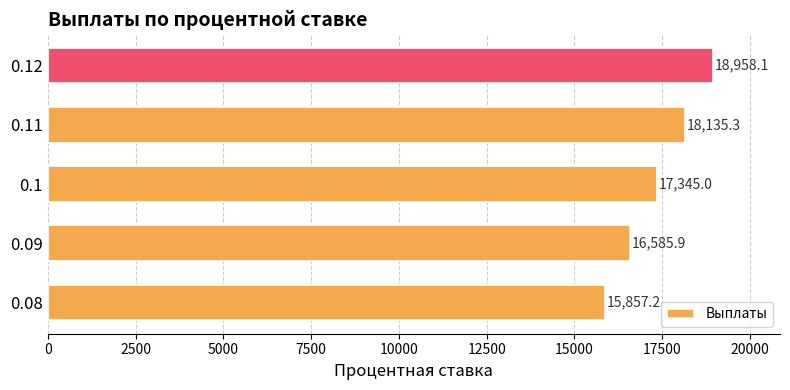

What is the average value?

17376.3